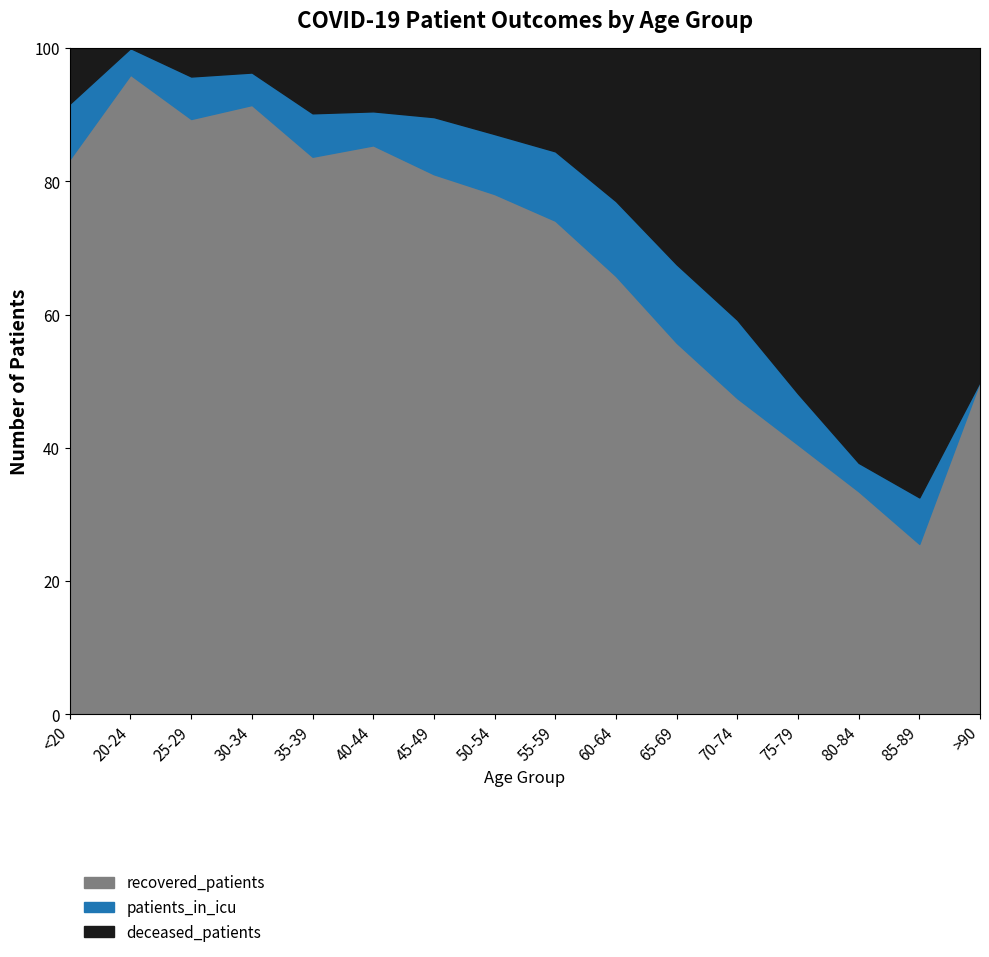

What is the highest value of the recovered_patients series?

96.0